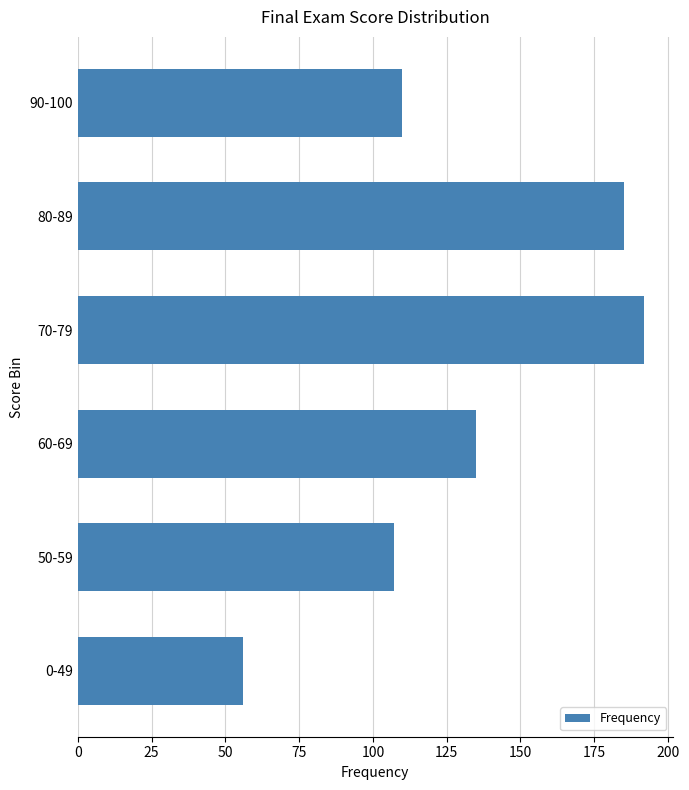

The chart shows a value of 192 at 70-79. True or false?

True